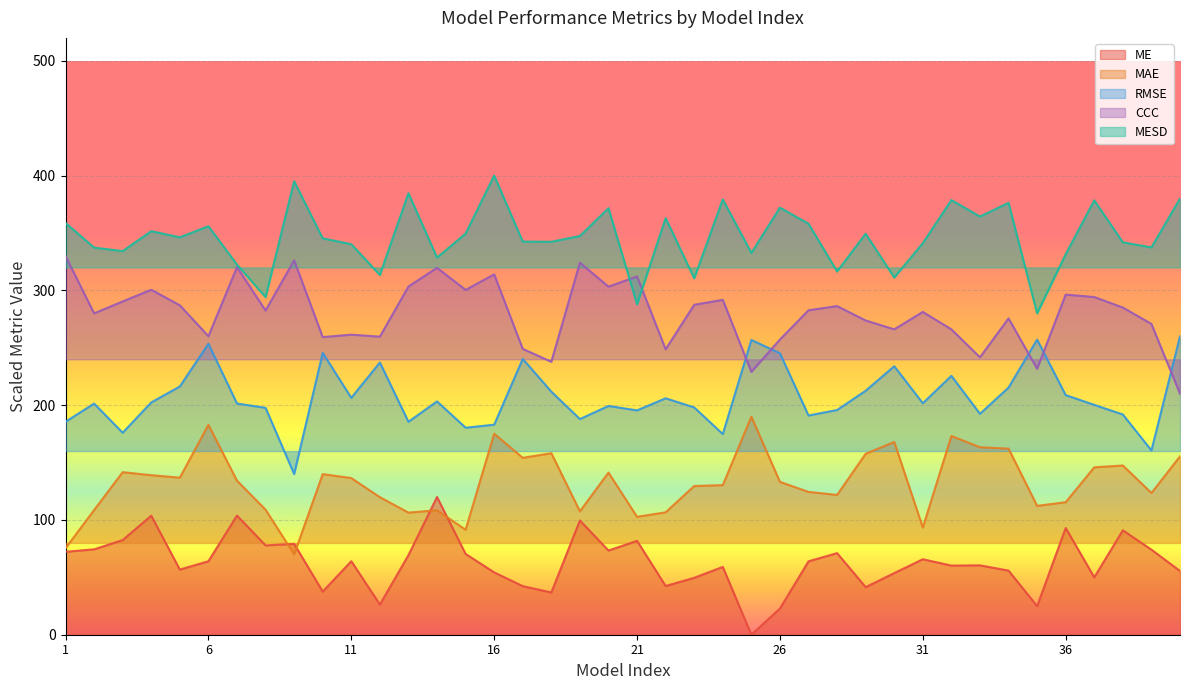

Where do CCC and MESD first cross each other?

20 and 21